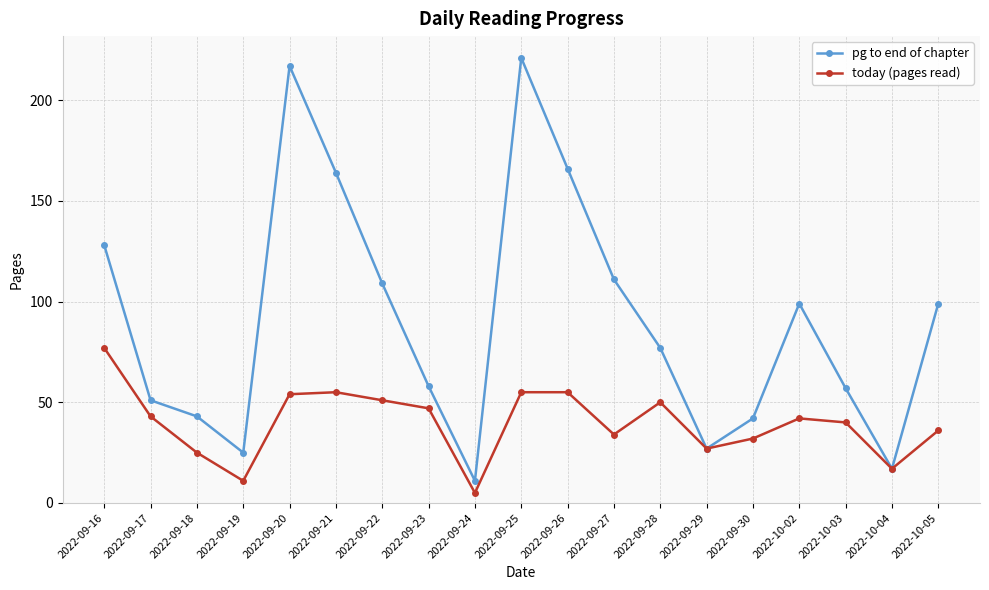

Which category has the highest value in the pg to end of chapter series?

2022-09-25